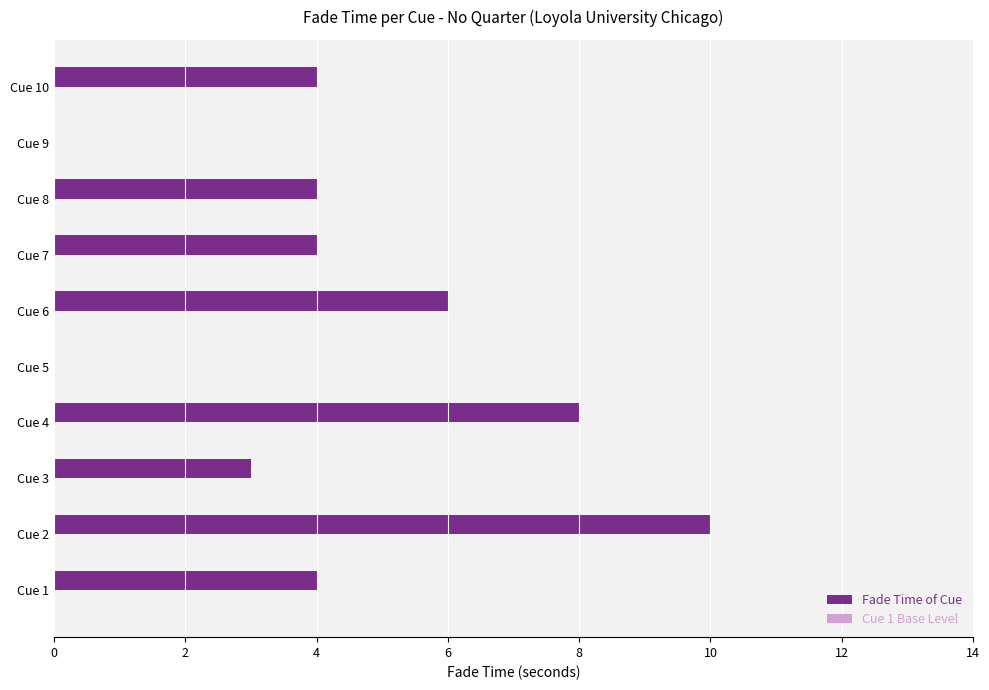

What is the sum of all values?

43